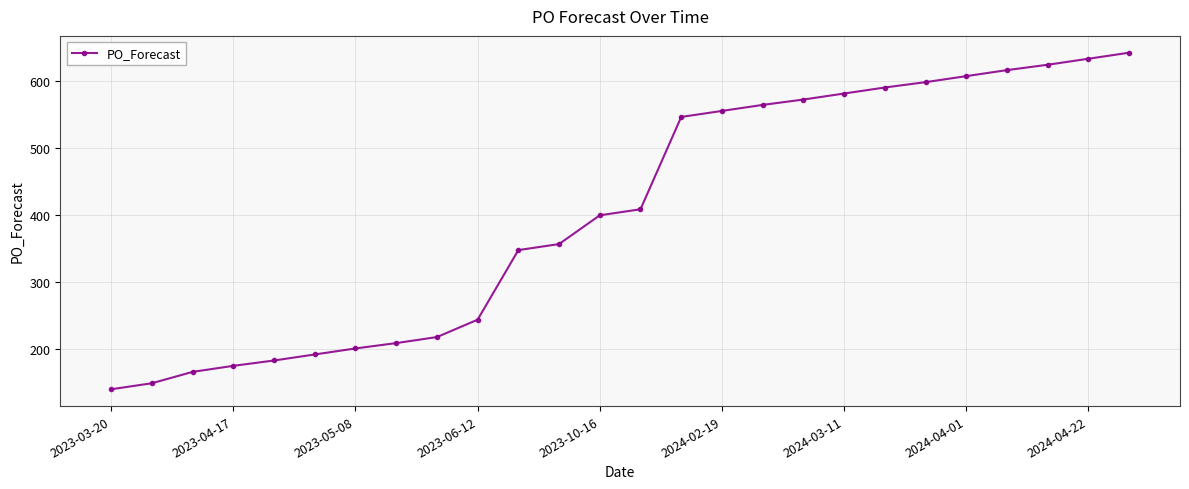

Does the chart display data point markers on the line(s)?

Yes